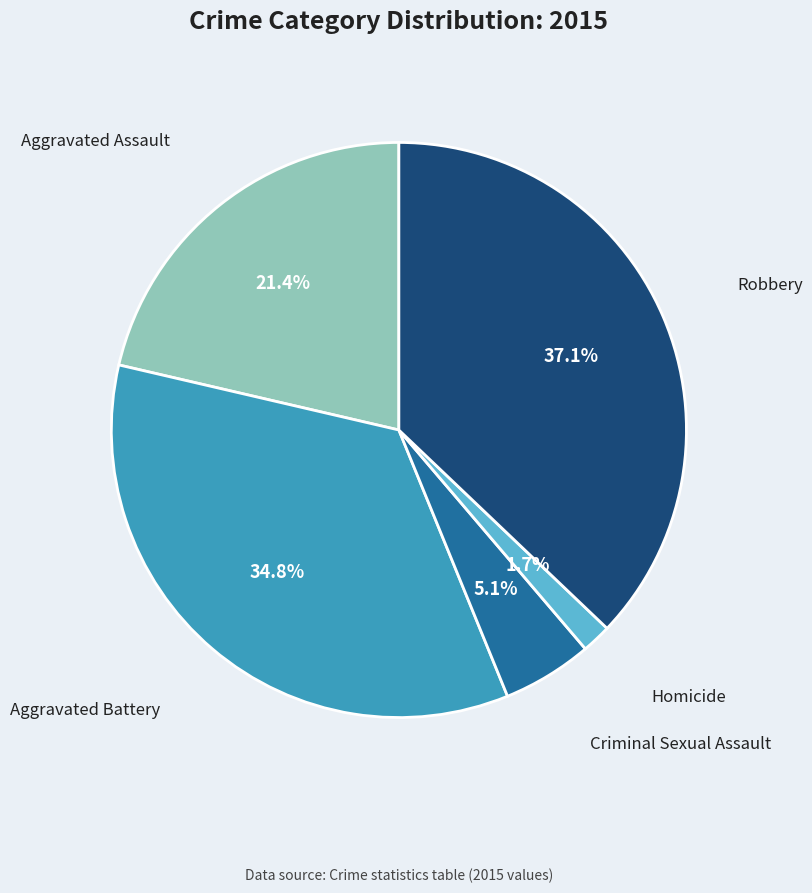

Rank the categories by value from lowest to highest.

Homicide, Criminal Sexual Assault, Aggravated Assault, Aggravated Battery, Robbery